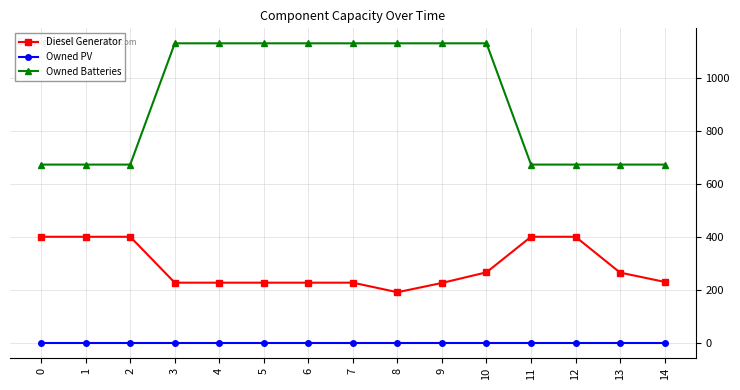

Which series changed the most between 8 and 13?

Owned Batteries